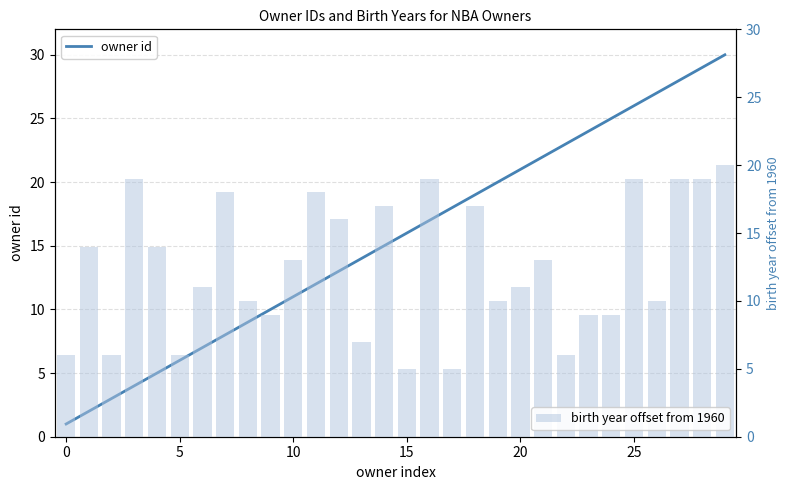

What are all the series names shown in the legend?

owner id, birth year offset from 1960